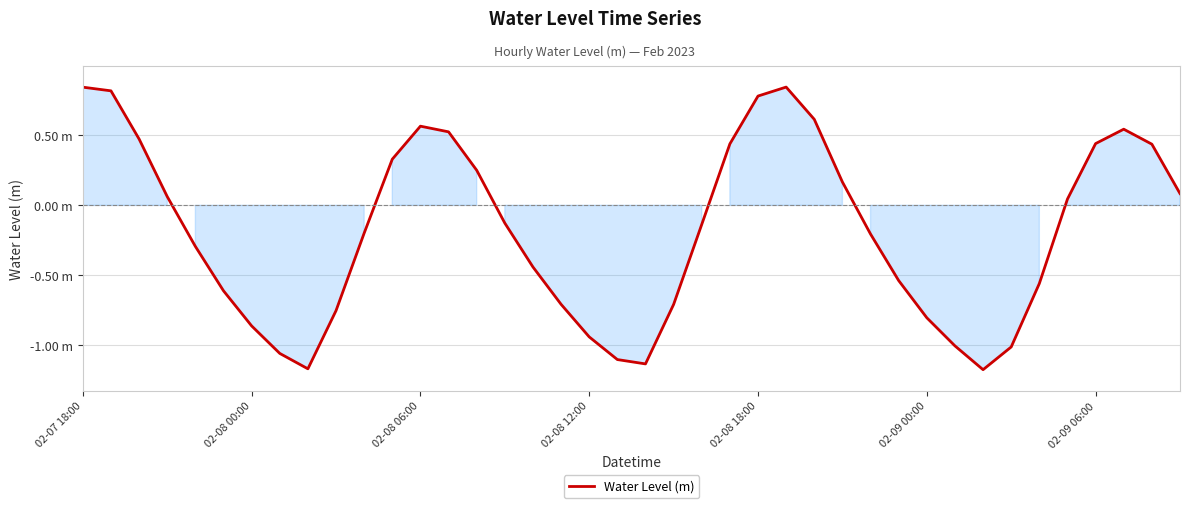

Reading right to left, what are all the values shown in this chart?

0.1	0.4	0.5	0.4	0.0	-0.6	-1.0	-1.2	-1.0	-0.8	-0.5	-0.2	0.2	0.6	0.8	0.8	0.4	-0.1	-0.7	-1.1	-1.1	-0.9	-0.7	-0.4	-0.1	0.3	0.5	0.6	0.3	-0.2	-0.8	-1.2	-1.1	-0.9	-0.6	-0.3	0.1	0.5	0.8	0.8